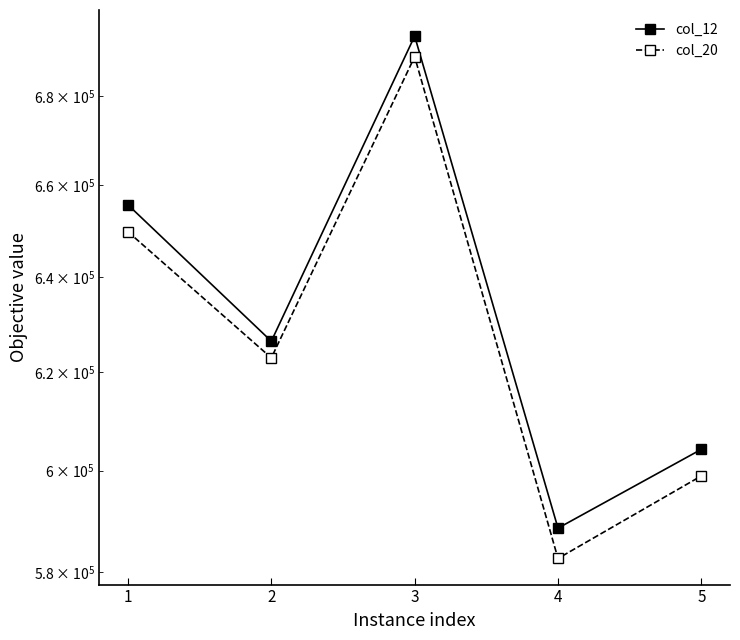

Reading right to left, extract all data points from this chart.

col_12: 604267.5	588552.4	693786.9	626508.5	655733.8
col_20: 598921.1	582617.6	689024.6	623020.6	649859.5